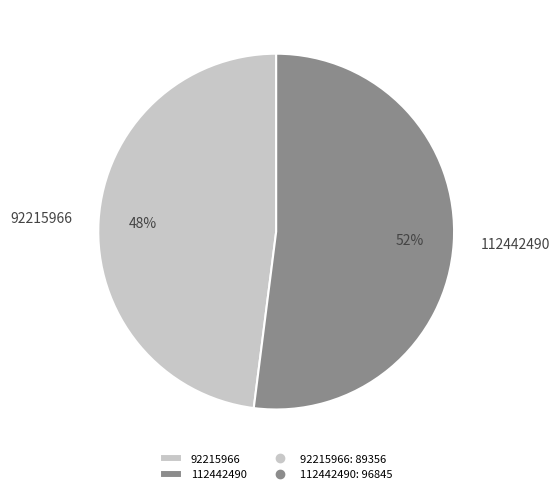

Combined, do 92215966 and 112442490 account for over 50%?

Yes